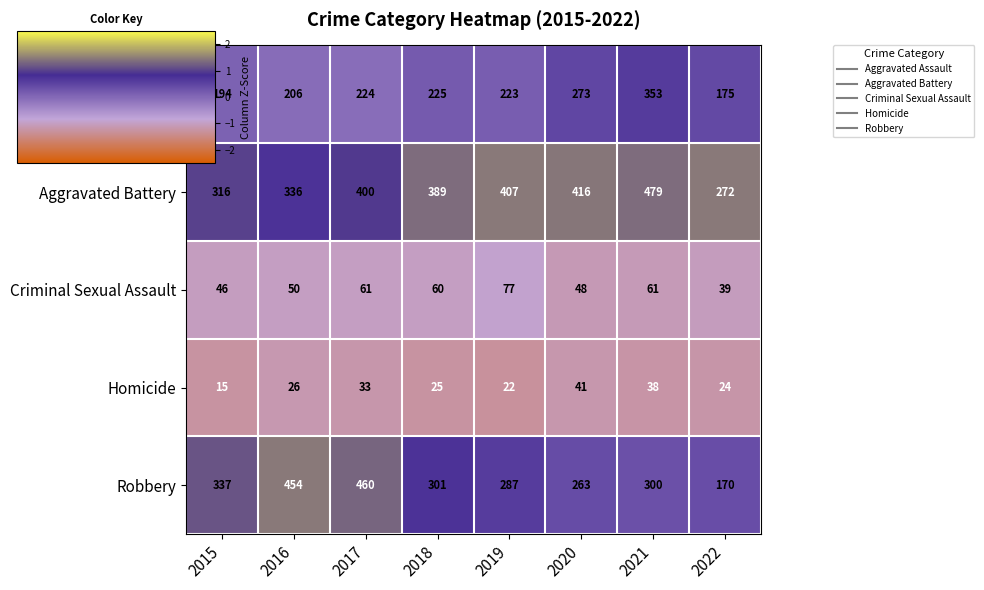

The Aggravated Battery series shows 407 at 2019. True or false?

True